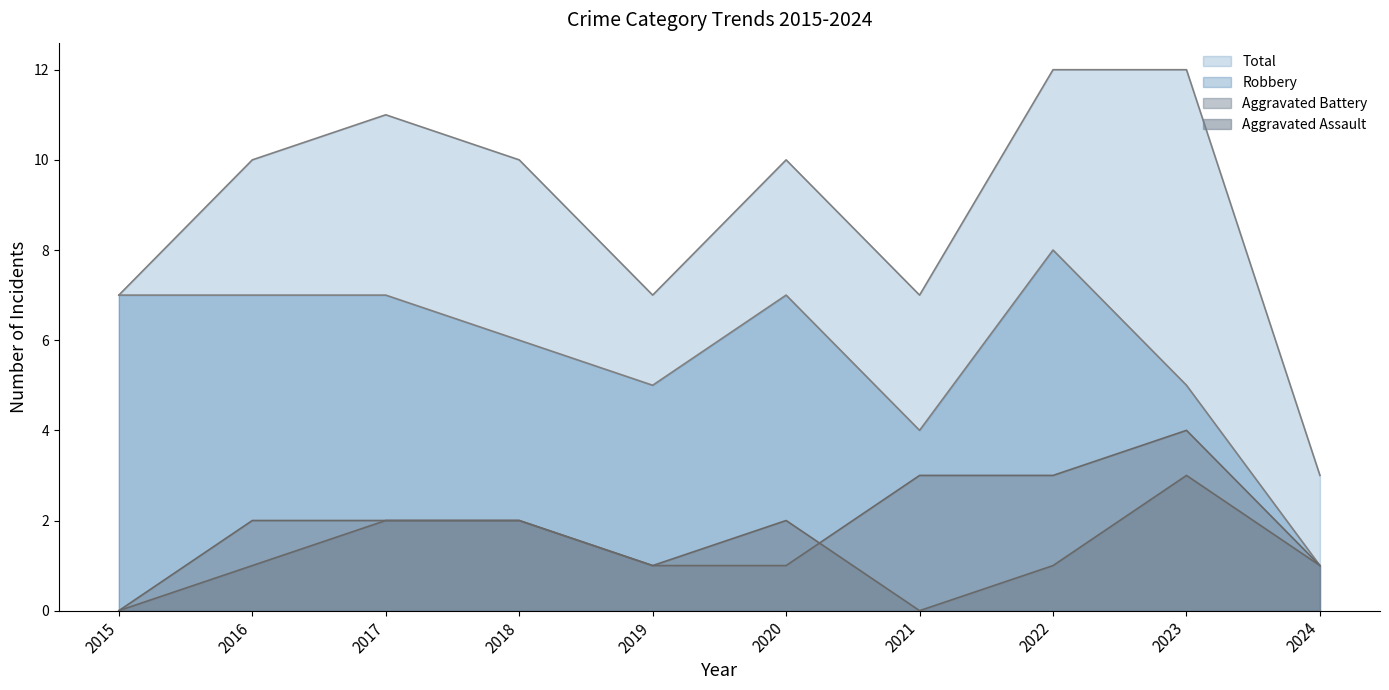

True or false: Total and Robbery cross at least once.

False